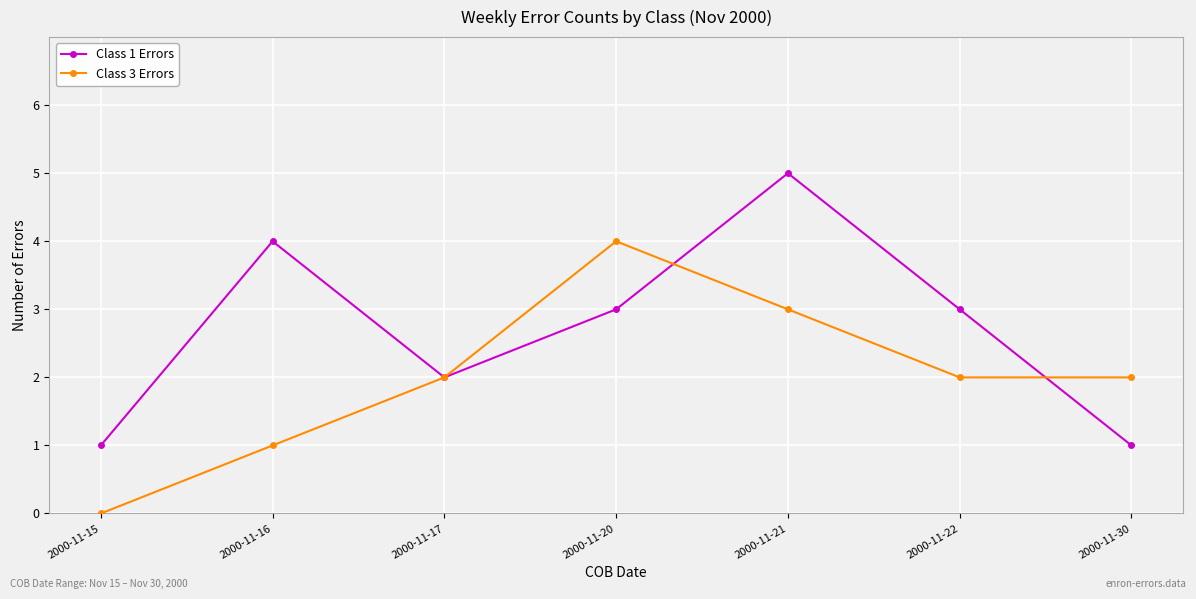

Reading left to right, what are all the values shown in this chart?

Class 1 Errors: 1	4	2	3	5	3	1
Class 3 Errors: 0	1	2	4	3	2	2